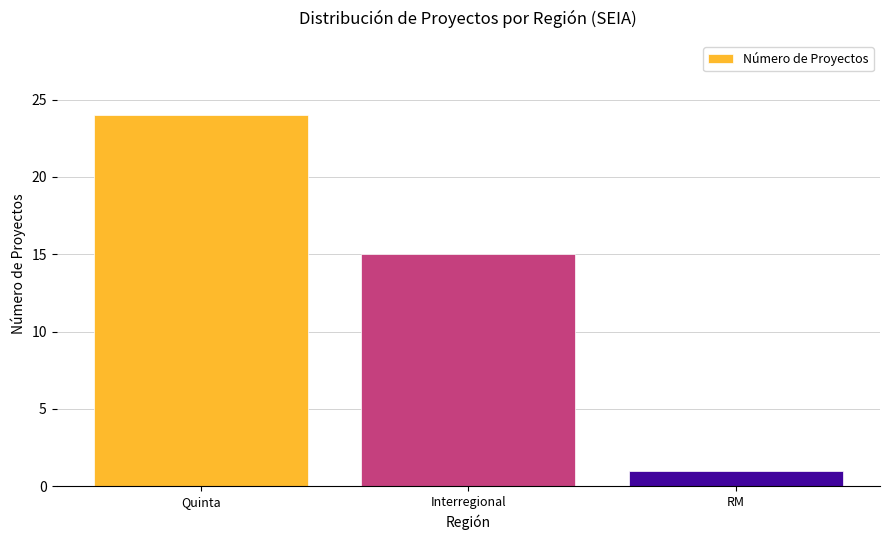

True or false: the data shows 27 at Interregional.

False